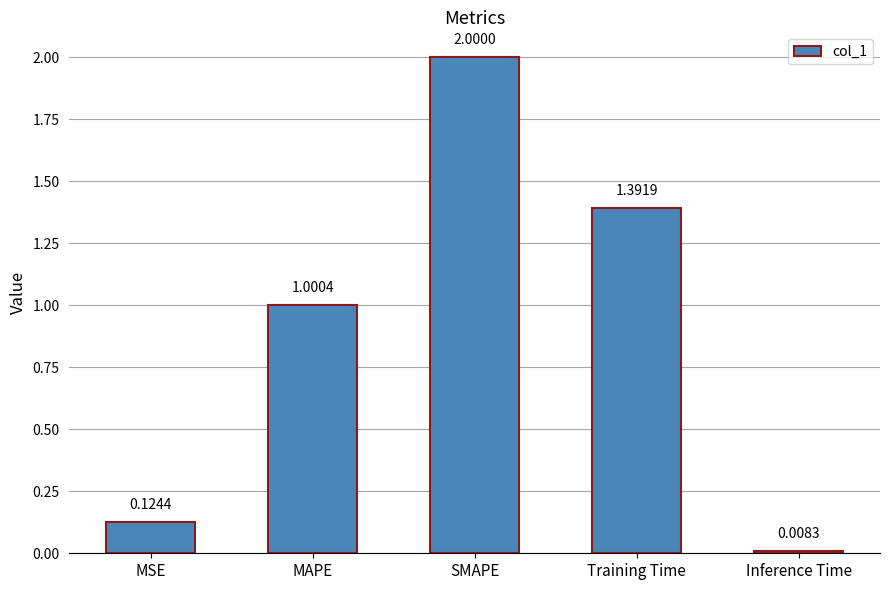

Where is the data nearest to the value 1?

MAPE